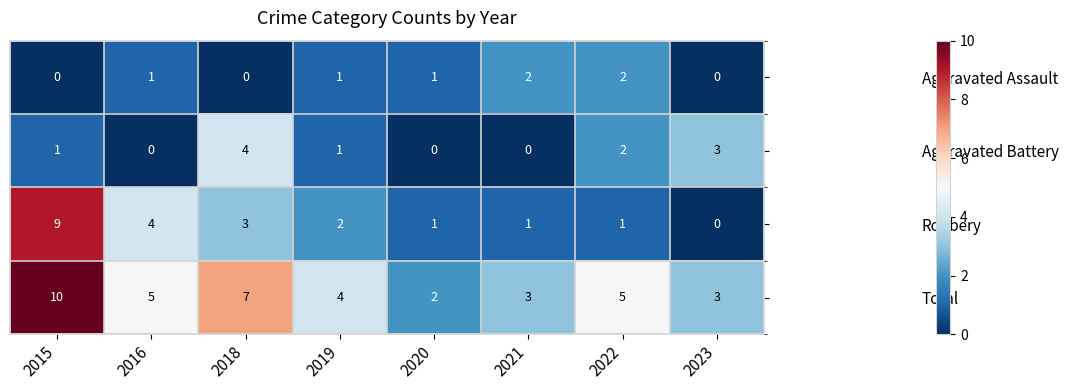

True or false: Aggravated Battery has a value of 2 at 2018.

False